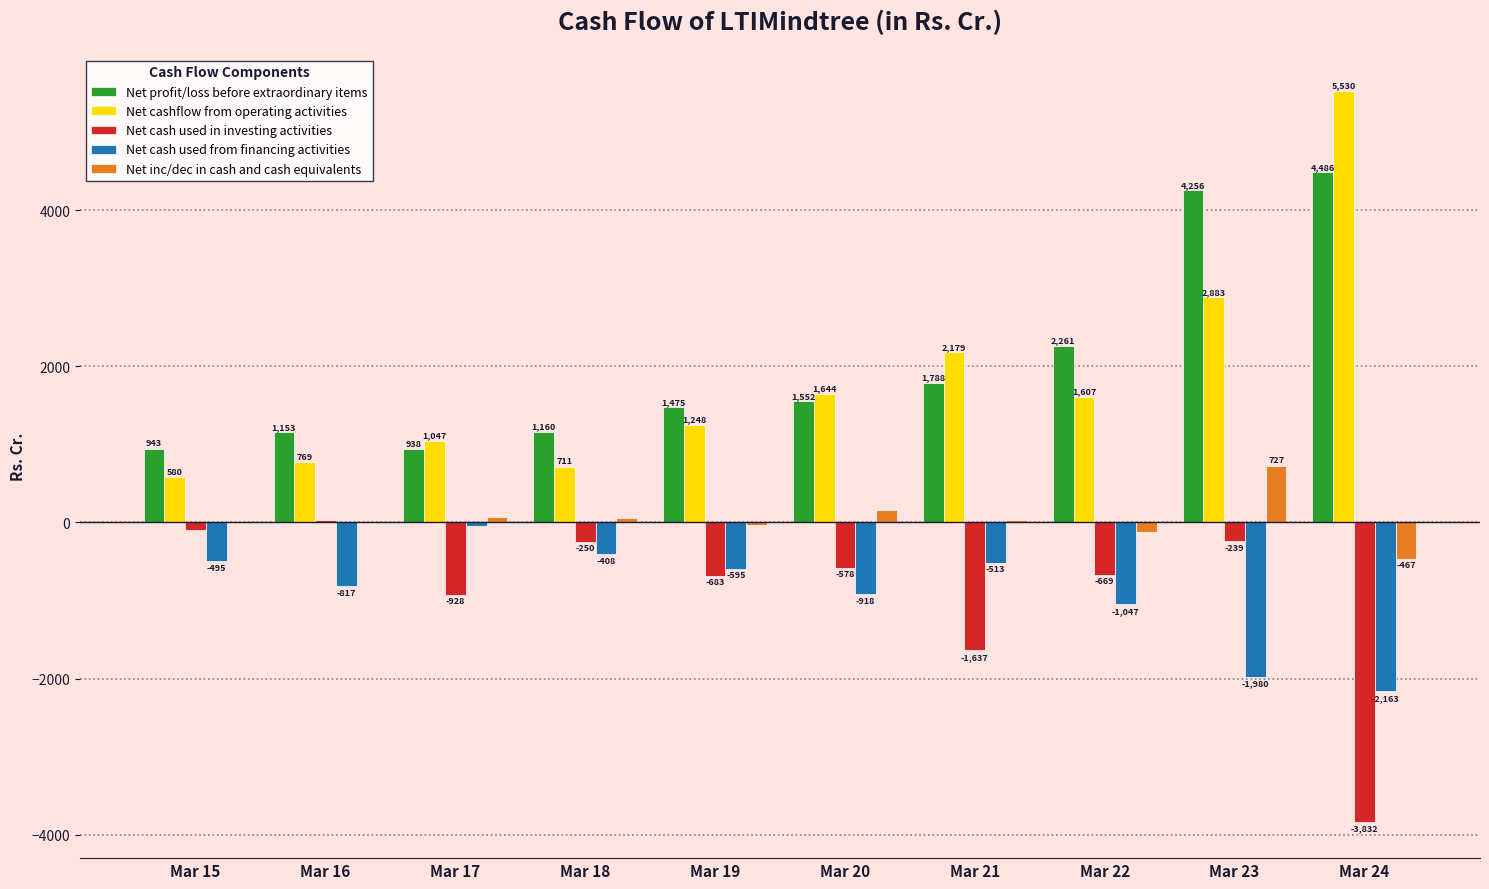

At which label does Net profit/loss before extraordinary items reach its peak?

Mar 24